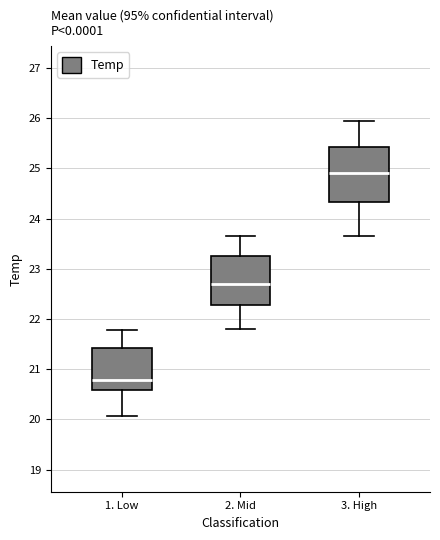

Which box is the tallest, from its lower edge to its upper edge?

3. High